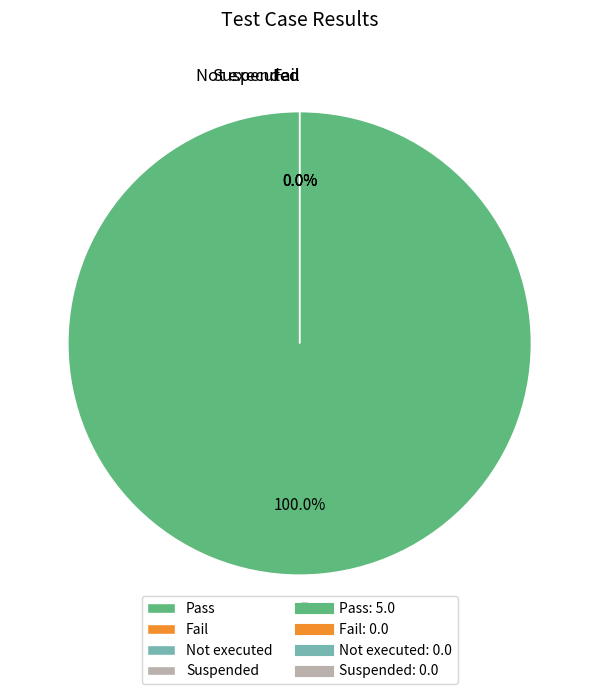

To the nearest percent, what percentage of the pie is Pass?

100%